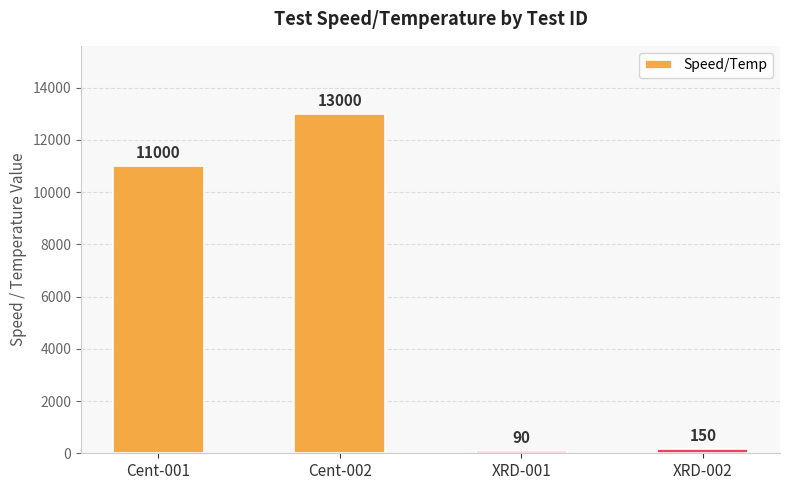

Rank the categories by value from highest to lowest.

Cent-002, Cent-001, XRD-002, XRD-001